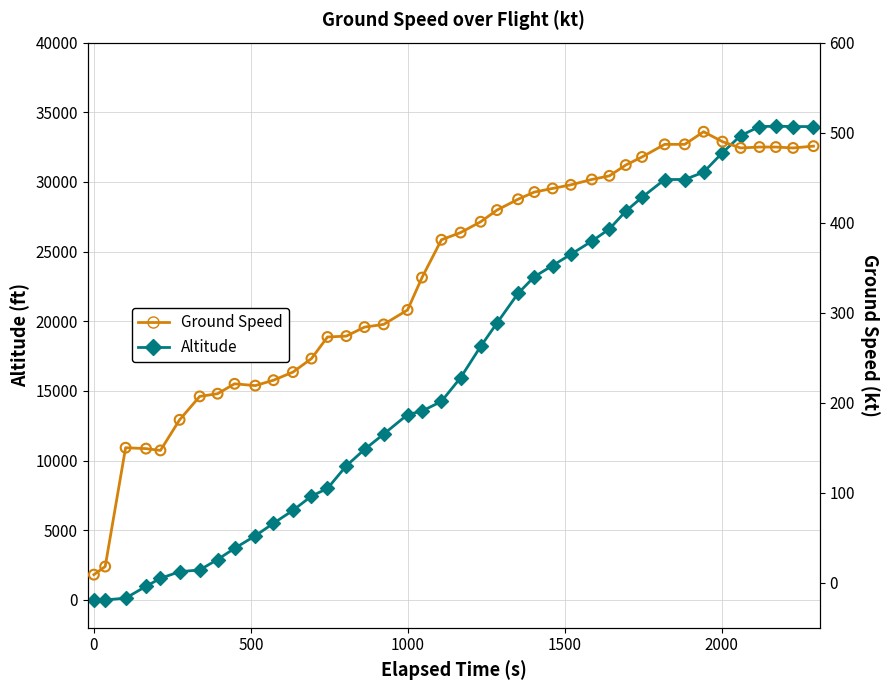

Which series reaches the maximum Y coordinate?

altitude